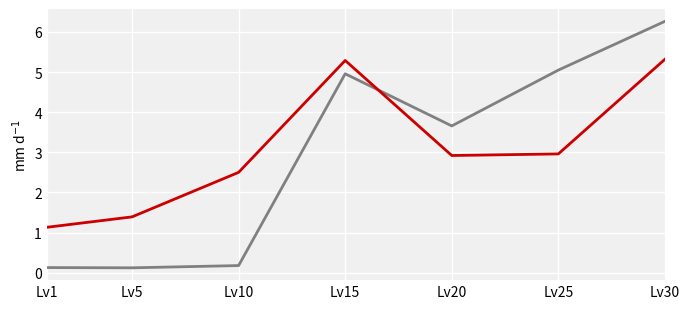

Does the chart display data point markers on the line(s)?

No